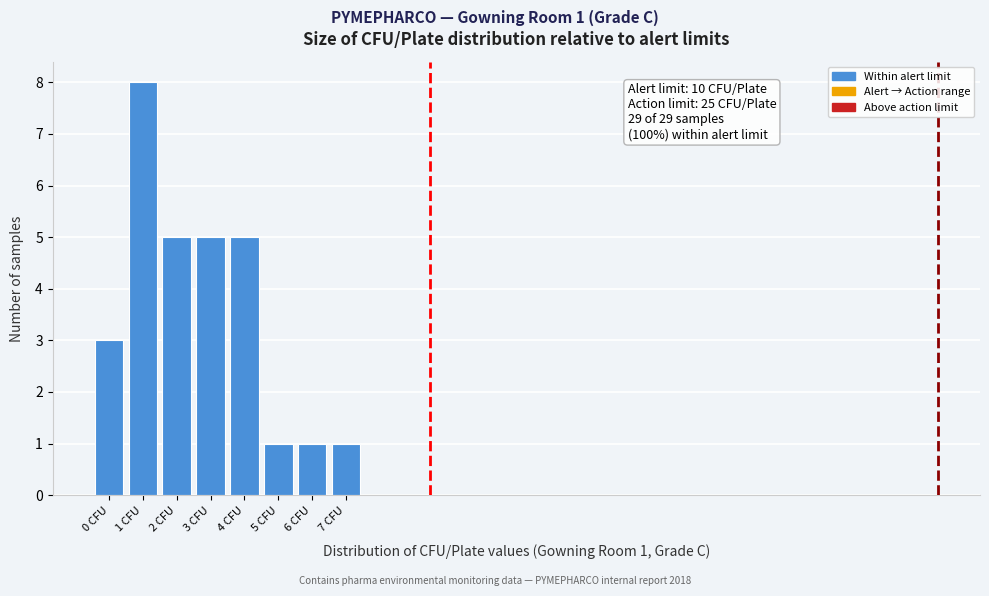

Over which range of the x-axis is the bar tallest?

0.5 to 1.5